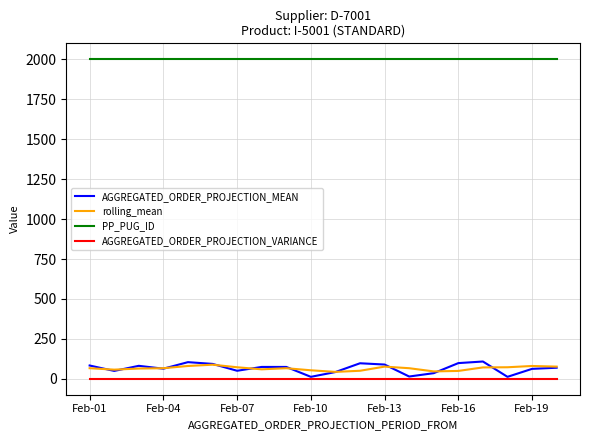

Which series has the widest spread of values?

AGGREGATED_ORDER_PROJECTION_MEAN